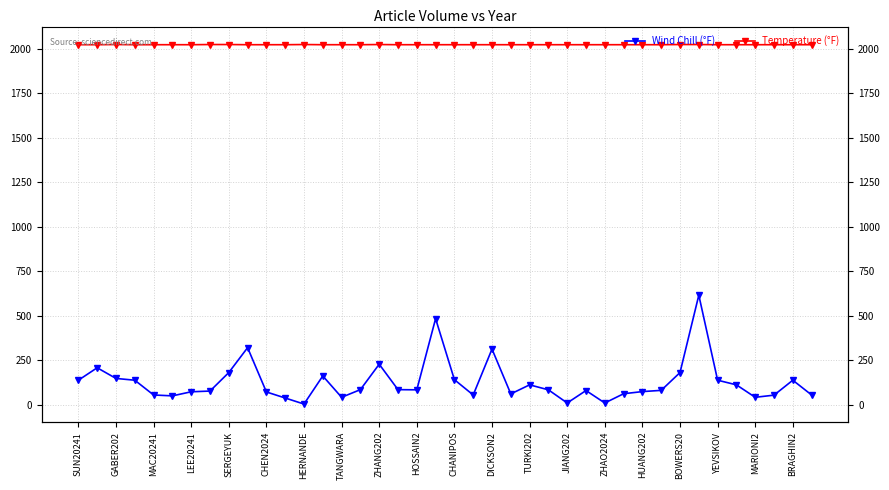

What is the difference between the second highest and minimum values in the Wind Chill (°F) series?

480